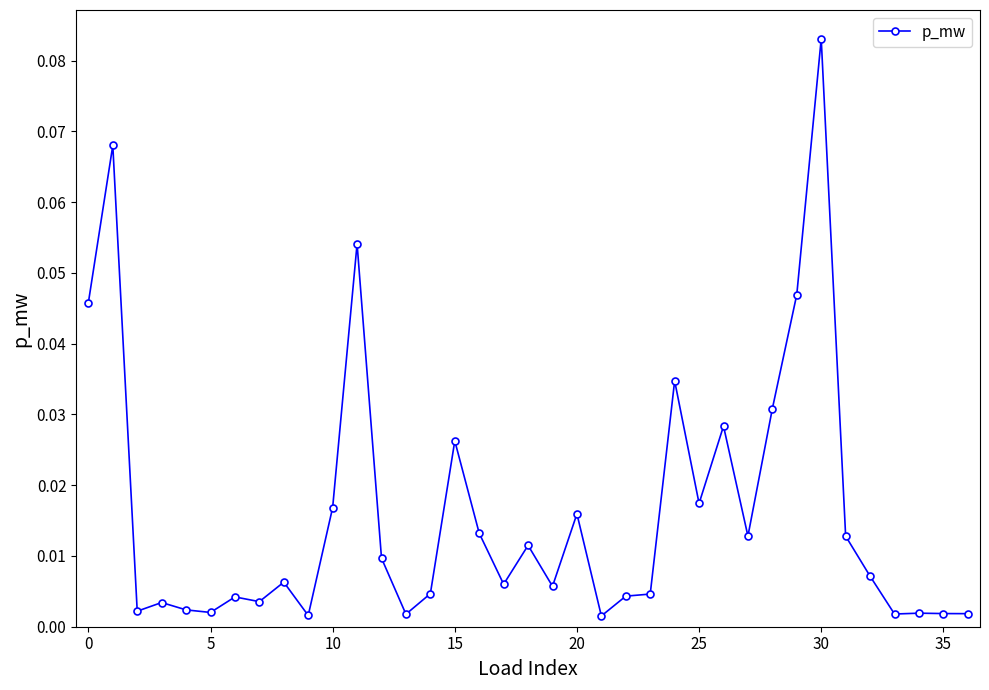

True or false: there are more than 0 points higher than both neighbors.

True